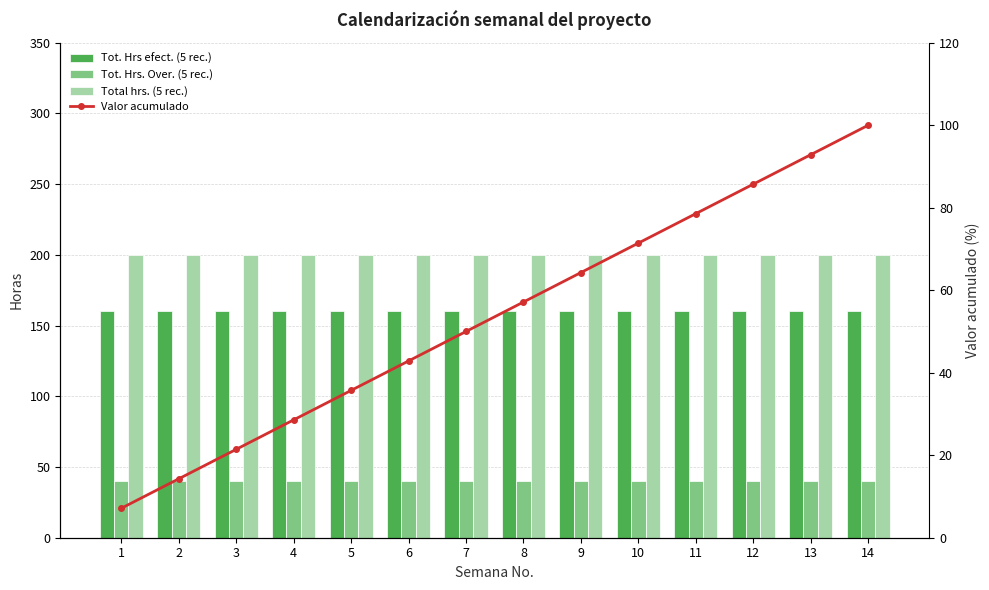

Which category has the highest value across all series?

1